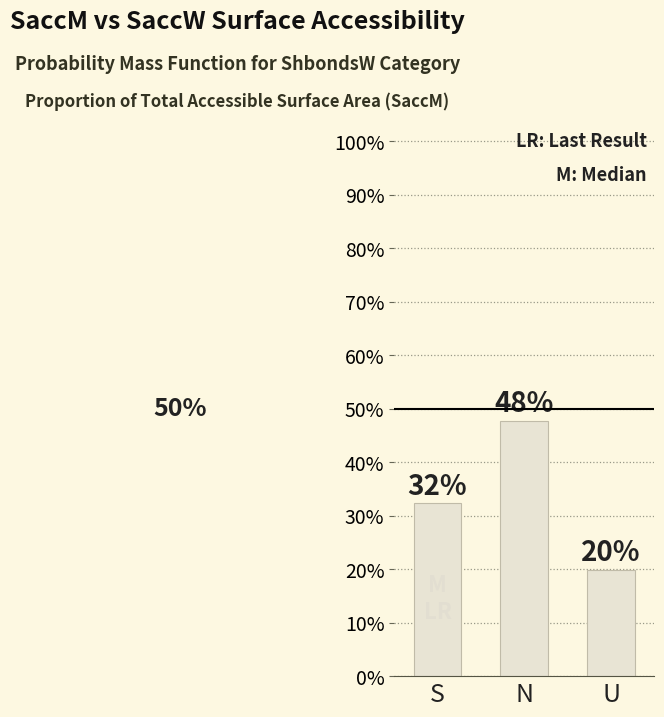

Does the chart contain any negative values?

No